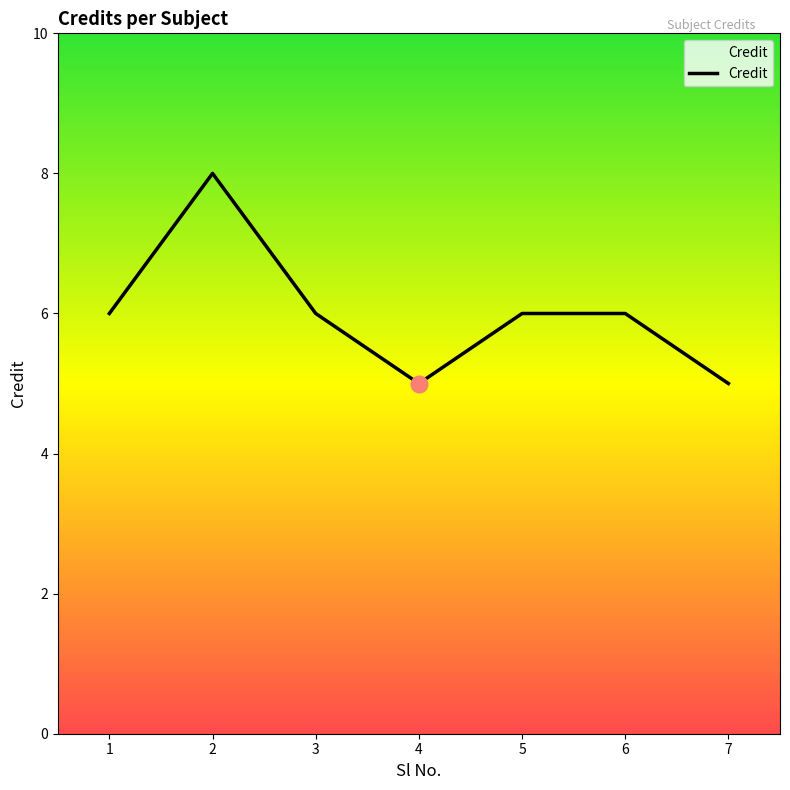

What is the greatest value displayed?

8